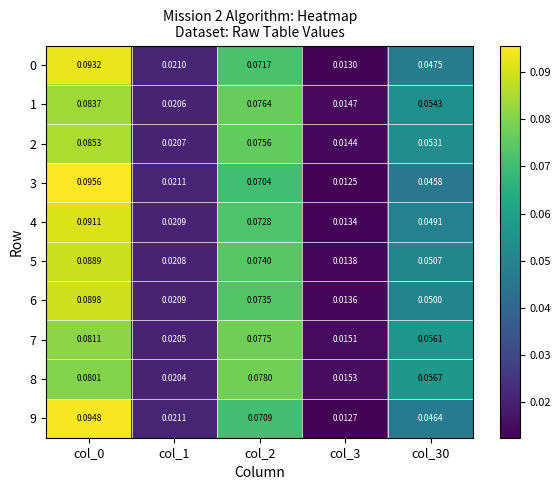

How many categories are shown in the chart?

5